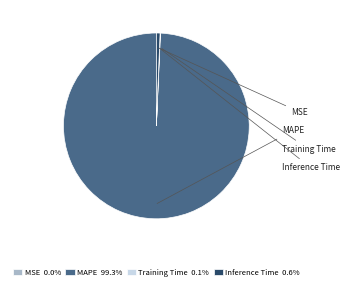

True or false: MSE accounts for 0% of the total.

True